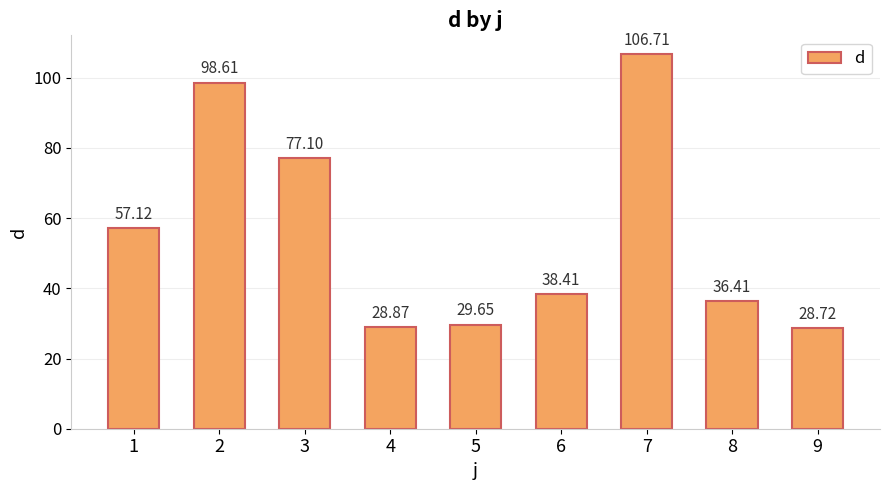

What is the difference between the maximum and minimum values?

78.0